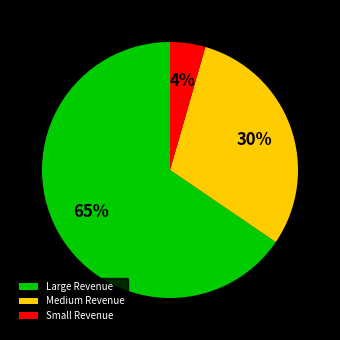

What percentage is the Small Revenue slice, to the nearest percent?

4%